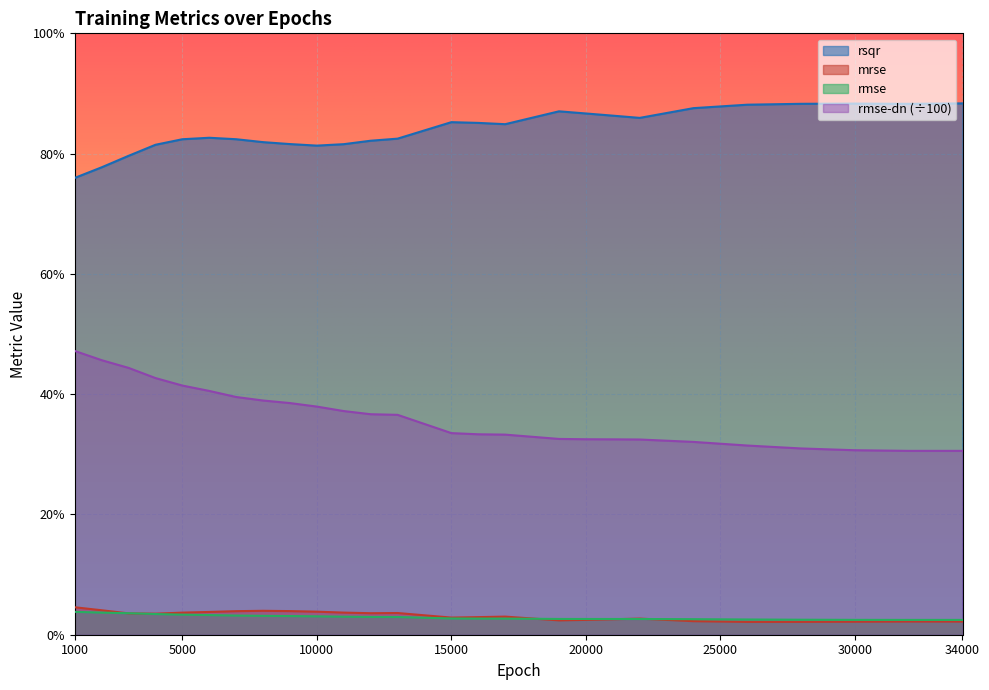

At which label does rmse-dn reach its peak?

1000